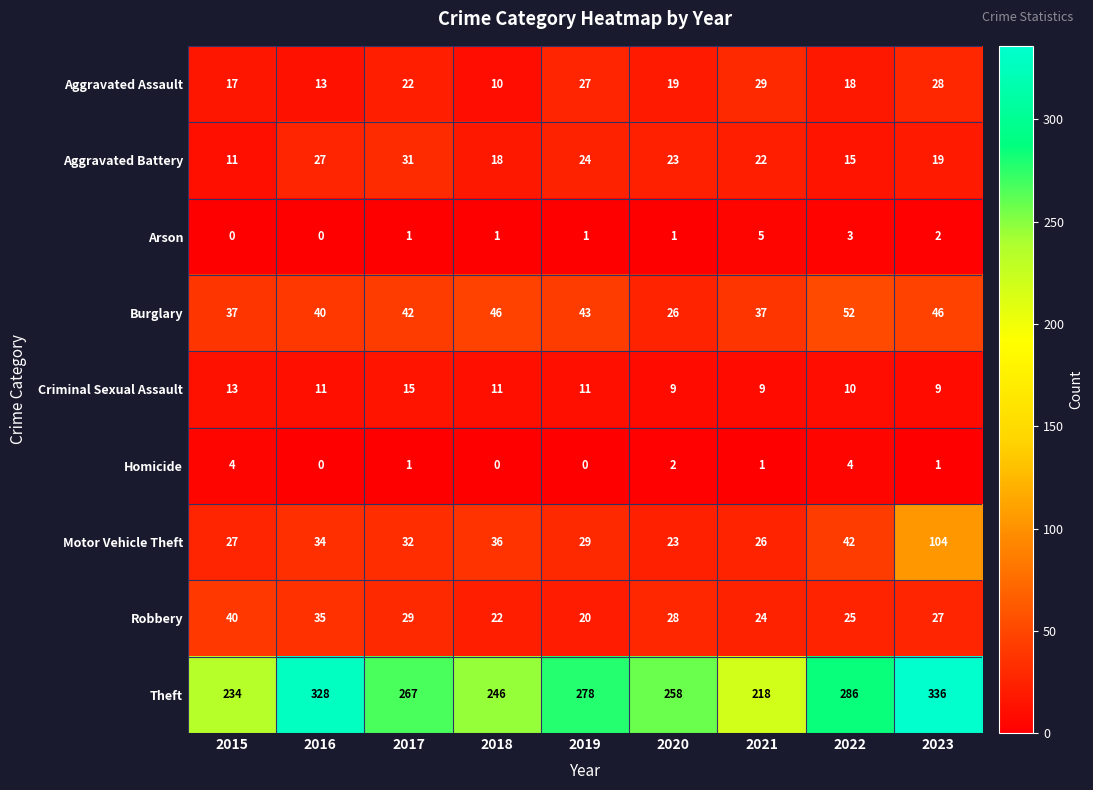

How many positive values does the Homicide series have?

6